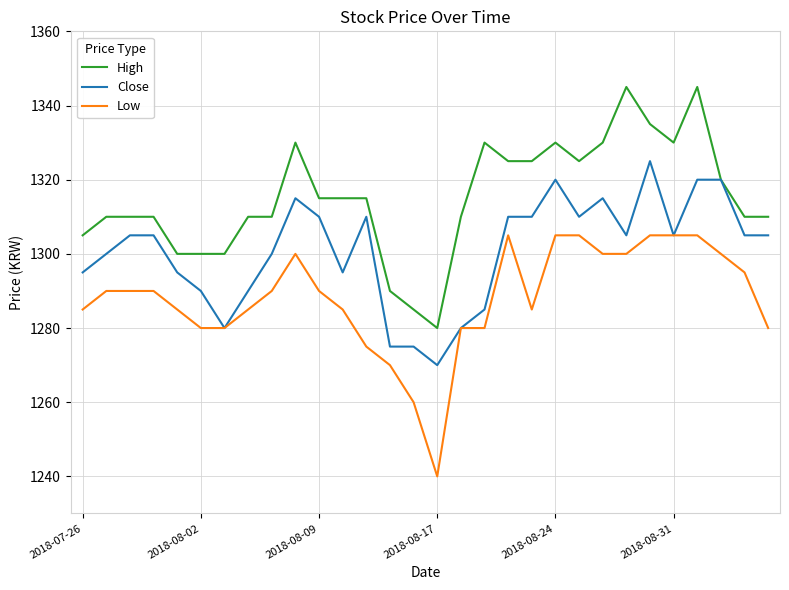

List the series in order of their peak value, highest first.

High, Close, Low